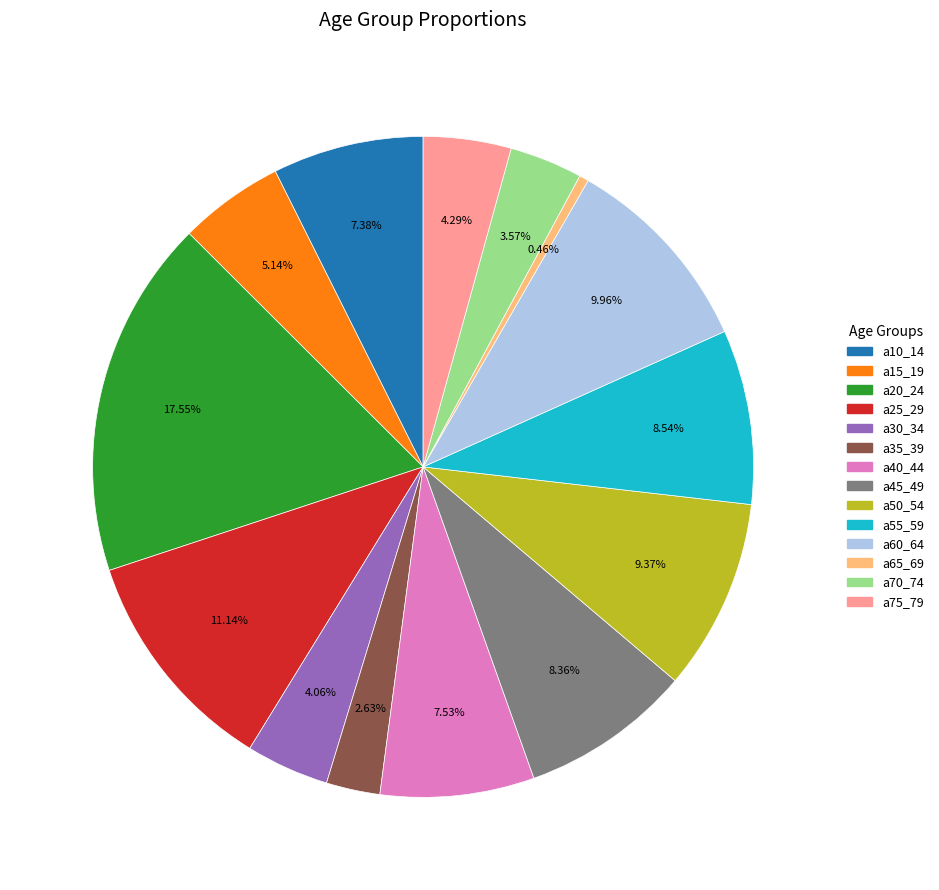

The a20_24 slice represents 1% of the pie. True or false?

False